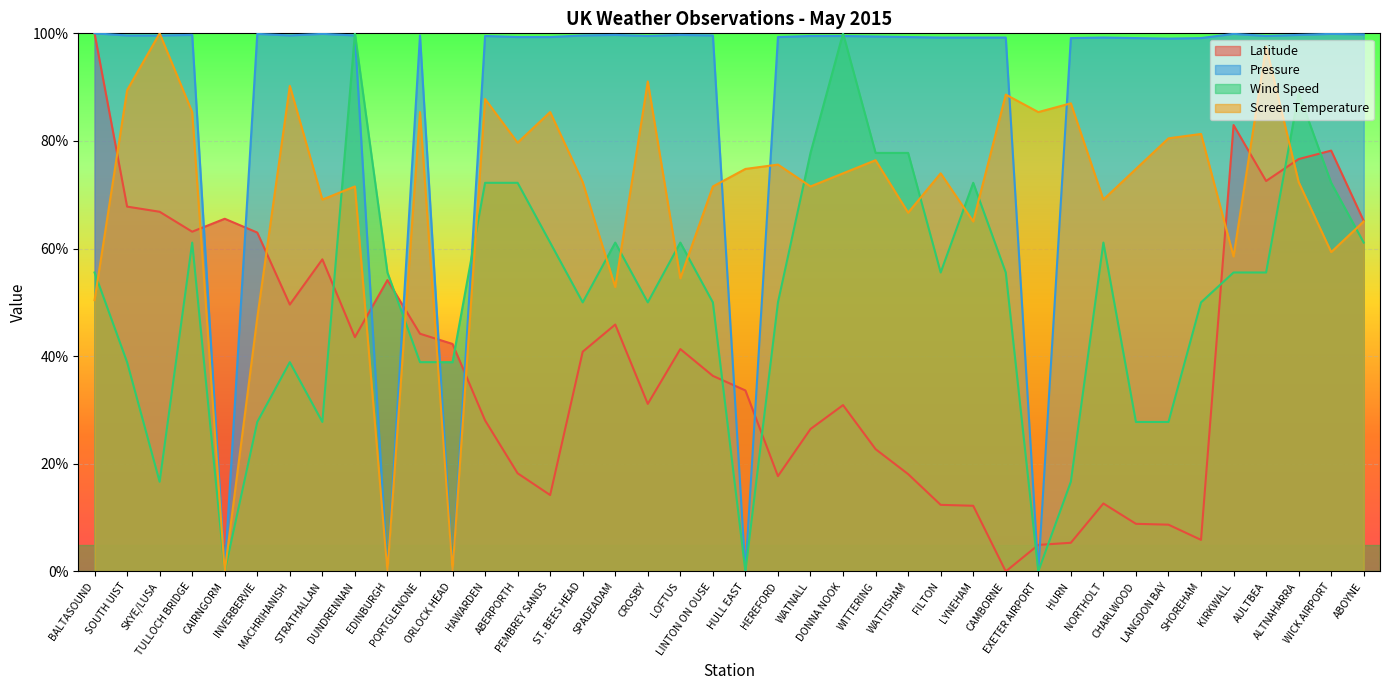

How many categories are shown in the chart?

40